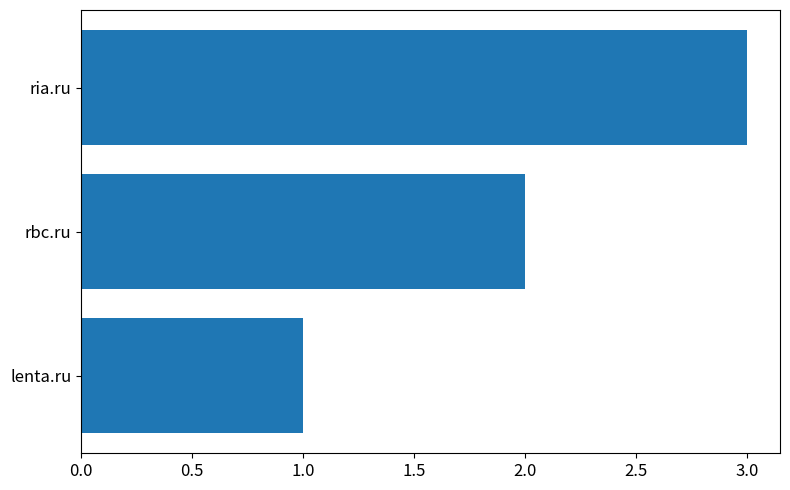

True or false: the data shows 1 at rbc.ru.

False